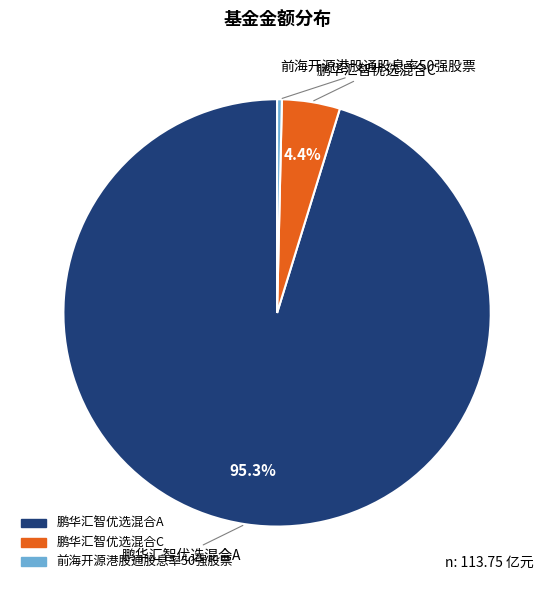

Rank the categories by value from lowest to highest.

前海开源港股通股息率50强股票, 鹏华汇智优选混合C, 鹏华汇智优选混合A